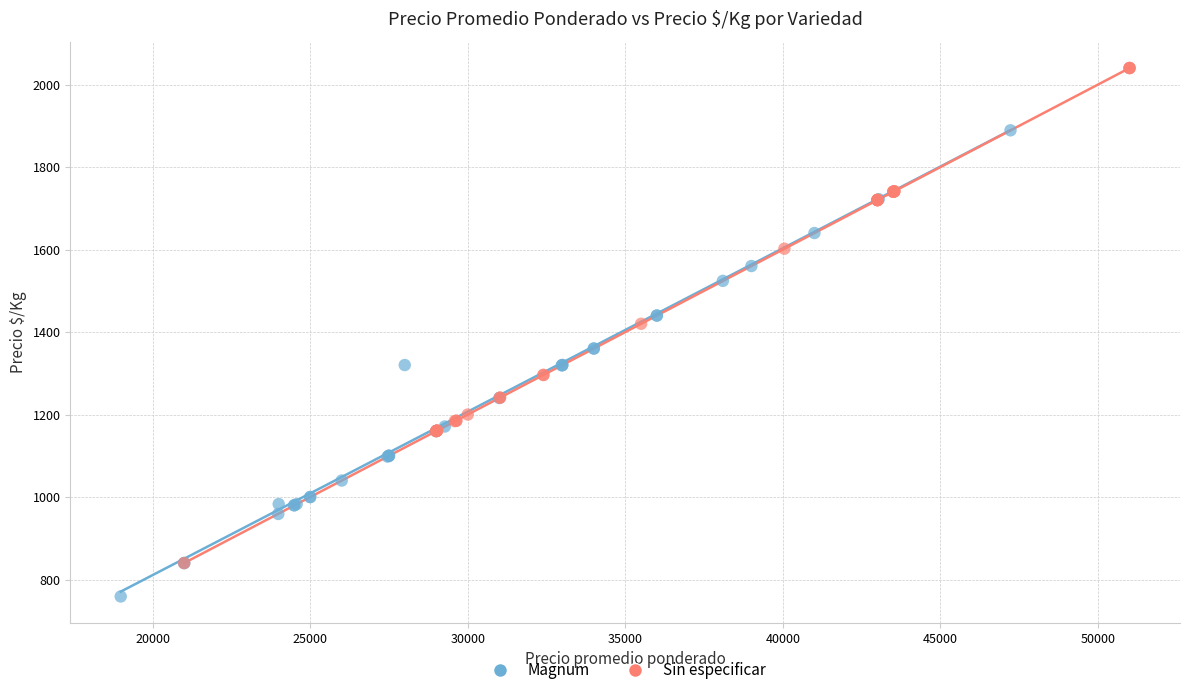

Which series contains the highest Y value?

Sin especificar